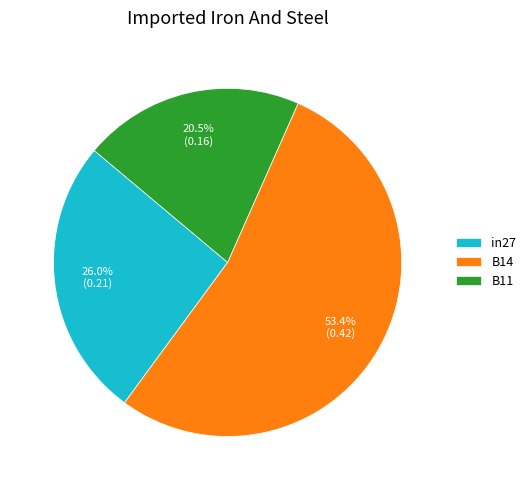

The B14 slice represents 53% of the pie. True or false?

True